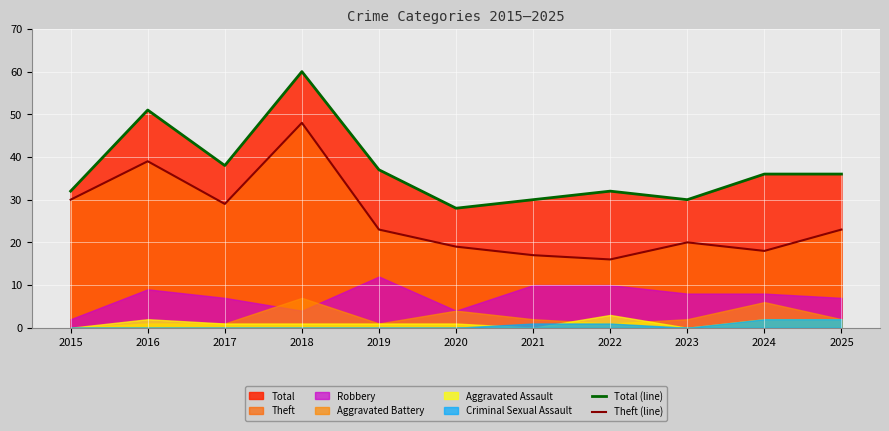

Does the chart display data point markers on the line(s)?

No